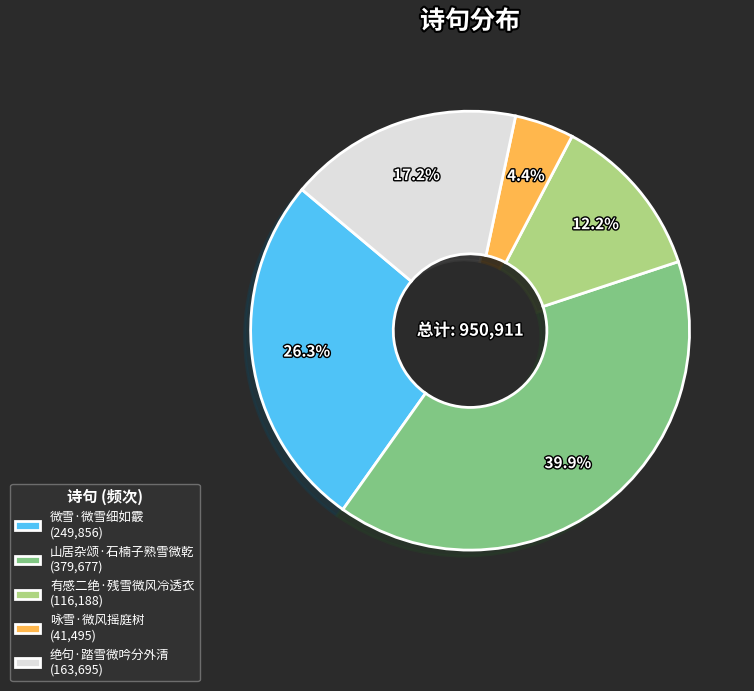

What is the ratio of the value at 绝句·踏雪微吟分外清 (163,695) to the value at 微雪·微雪细如霰 (249,856)?

0.7